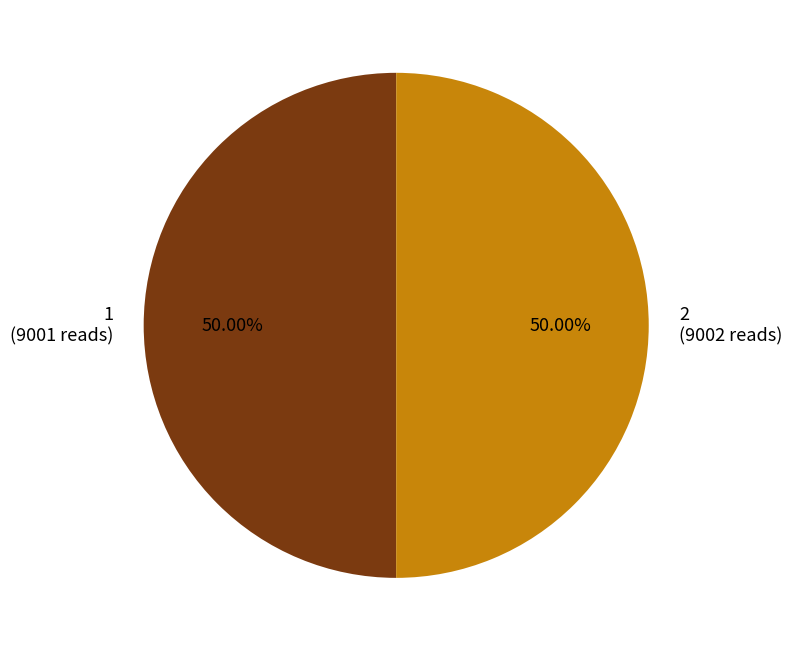

Approximately how many times larger is the value at 1 (9001 reads) compared to 2 (9002 reads)?

1.0